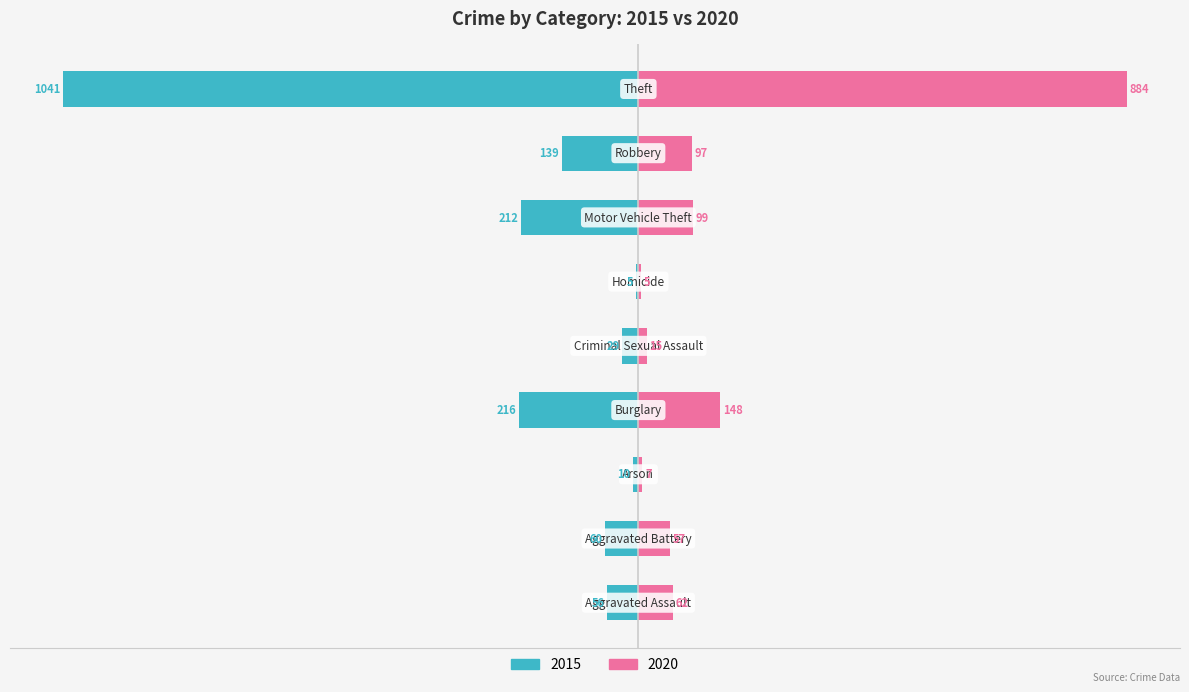

The 2017 series shows 124 at Robbery. True or false?

False